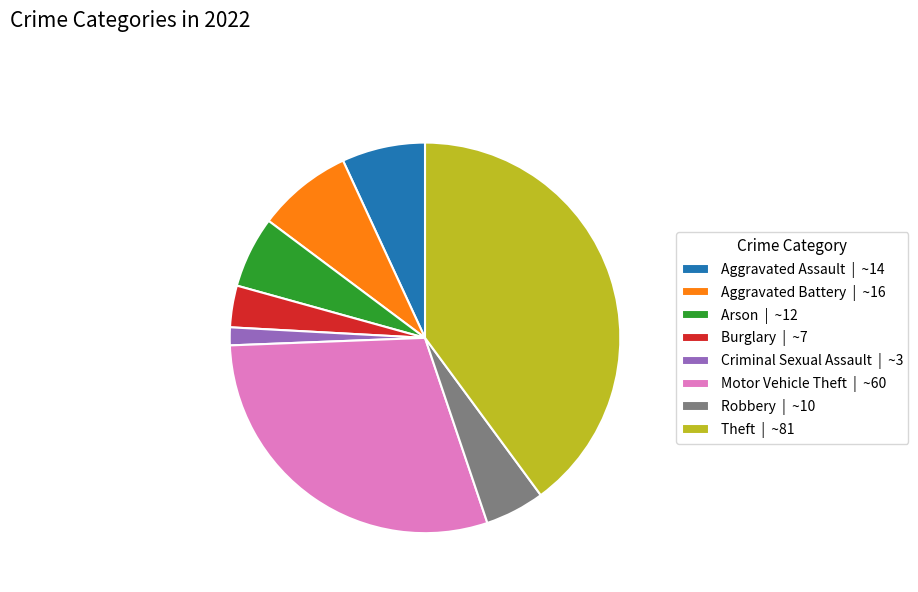

Does any single category account for the majority?

No